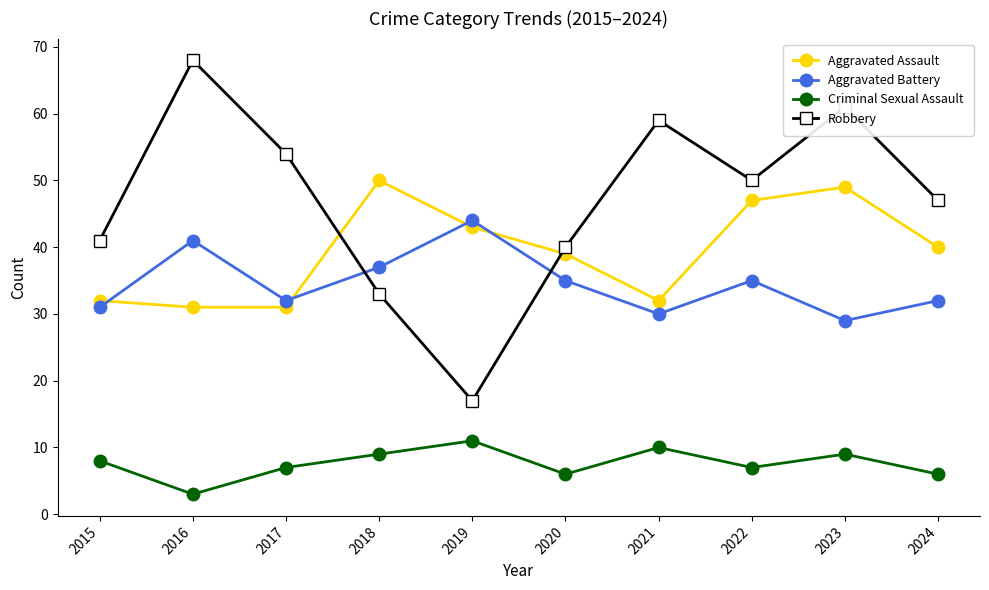

How many interior local peaks does the Aggravated Assault series have?

2